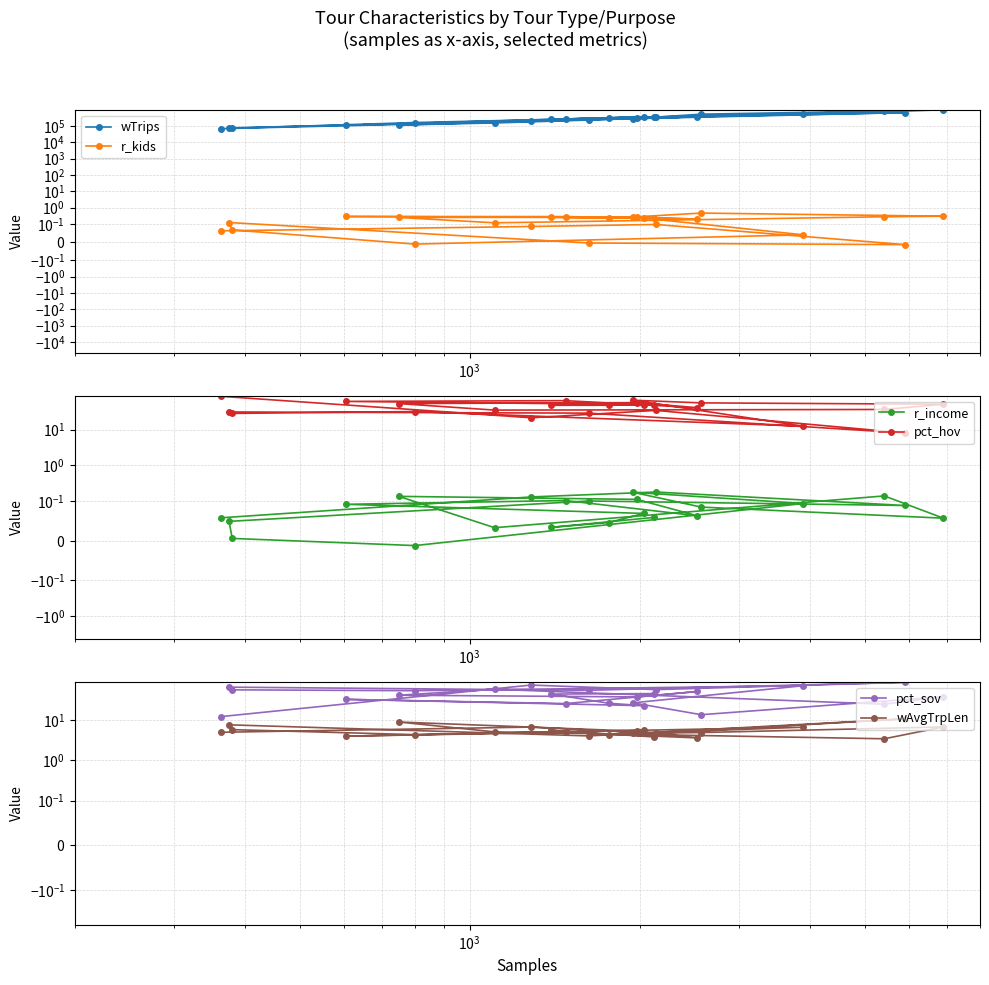

Does the chart display data point markers on the line(s)?

Yes